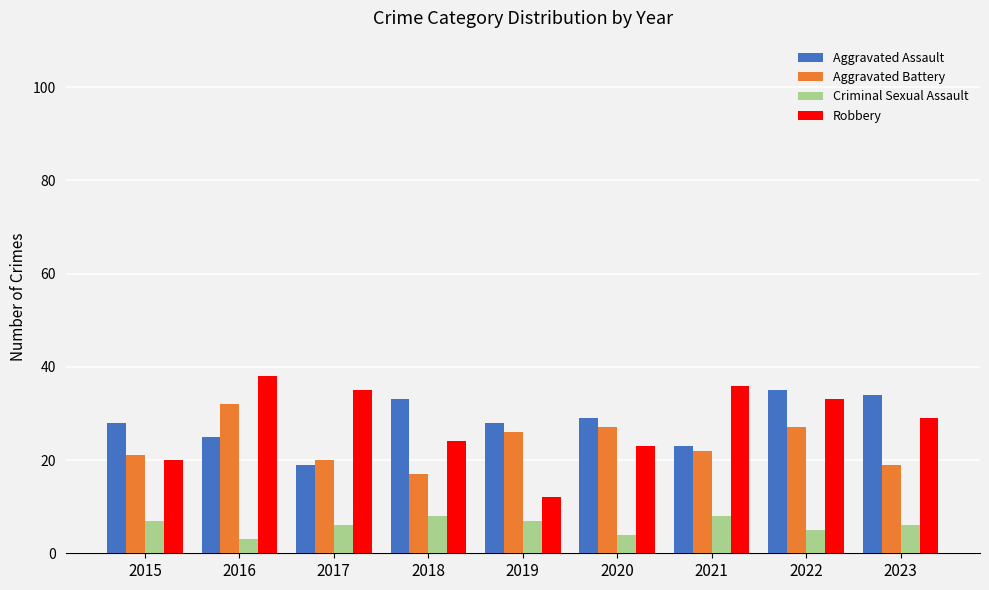

True or false: Robbery has a value of 35 at 2017.

True